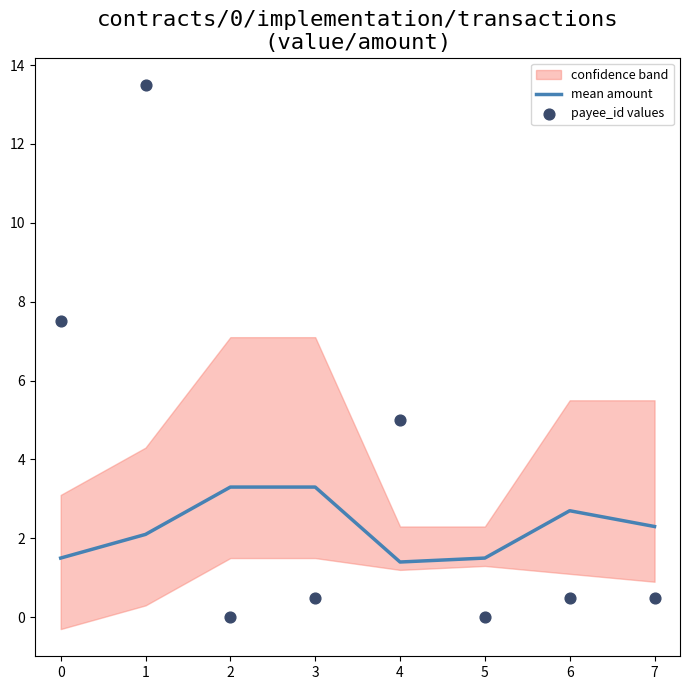

The mean amount series shows 1.6 at 6. True or false?

False